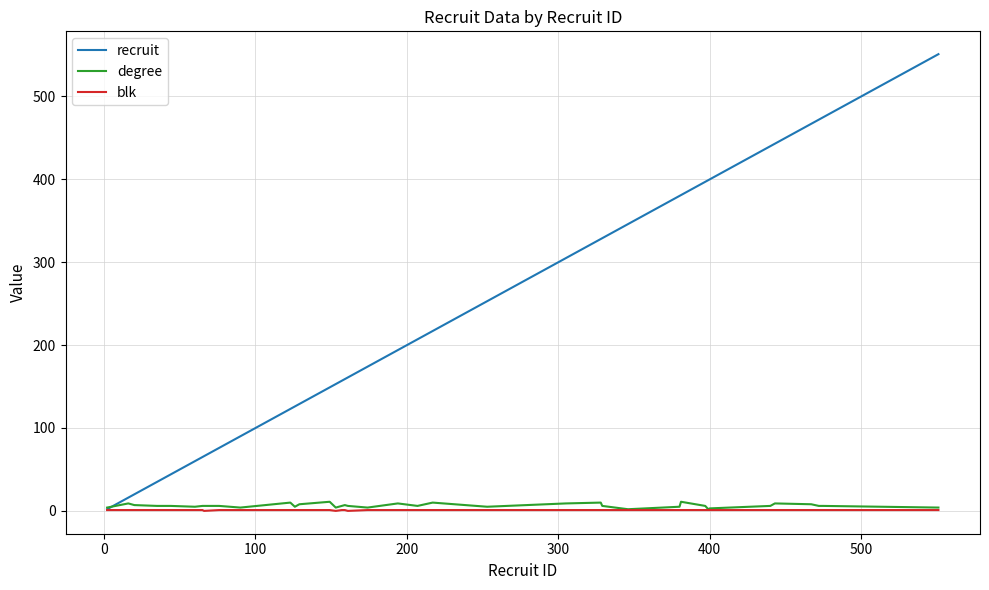

How many values in the blk series are below 1?

3